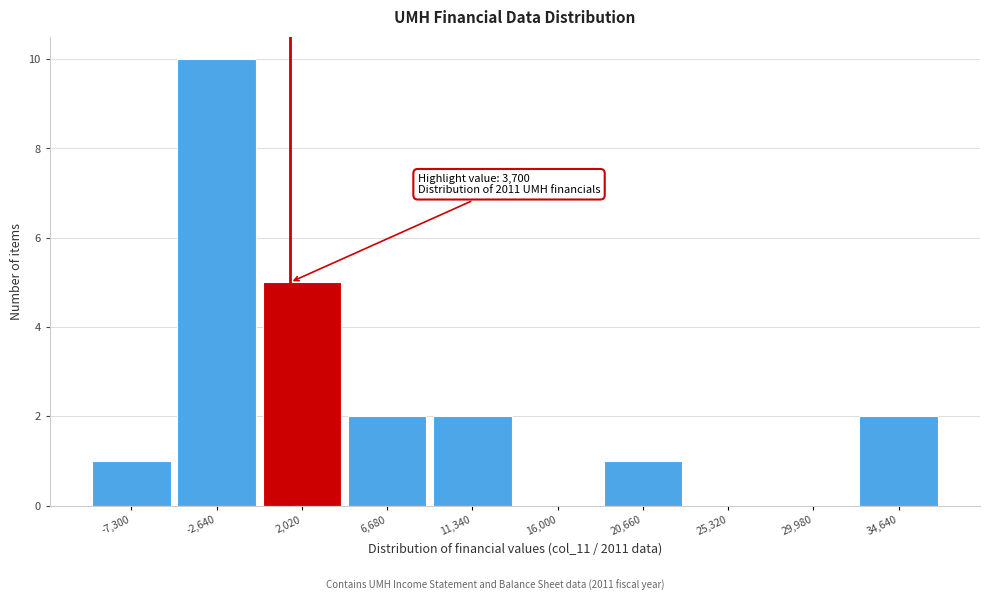

Reading left to right, what are all the values shown in this chart?

-7,300=1	-2,640=10	2,020=5	6,680=2	11,340=2	16,000=0	20,660=1	25,320=0	29,980=0	34,640=2